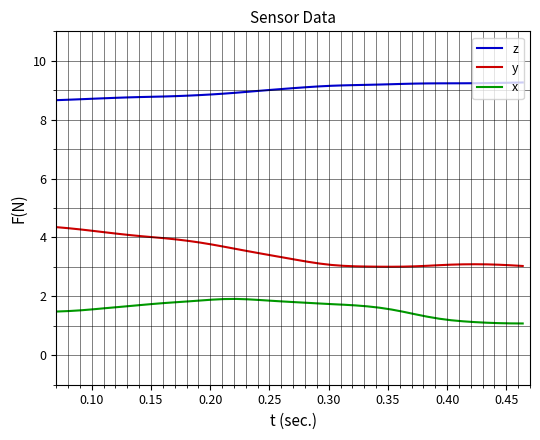

True or false: x and y cross at least once.

False